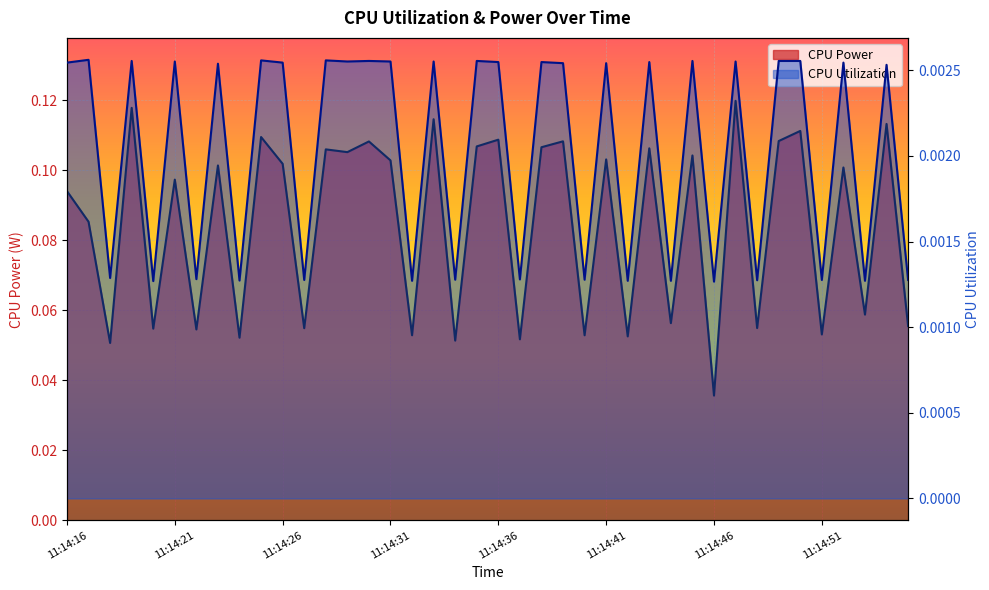

Reading left to right, list all the values displayed in this chart.

CPU Power: 0.1	0.1	0.1	0.1	0.1	0.1	0.1	0.1	0.1	0.1	0.1	0.1	0.1	0.1	0.1	0.1	0.1	0.1	0.1	0.1	0.1	0.1	0.1	0.1	0.1	0.1	0.1	0.1	0.1	0.1	0.0	0.1	0.1	0.1	0.1	0.1	0.1	0.1	0.1	0.1
CPU Utilization: 0.0	0.0	0.0	0.0	0.0	0.0	0.0	0.0	0.0	0.0	0.0	0.0	0.0	0.0	0.0	0.0	0.0	0.0	0.0	0.0	0.0	0.0	0.0	0.0	0.0	0.0	0.0	0.0	0.0	0.0	0.0	0.0	0.0	0.0	0.0	0.0	0.0	0.0	0.0	0.0